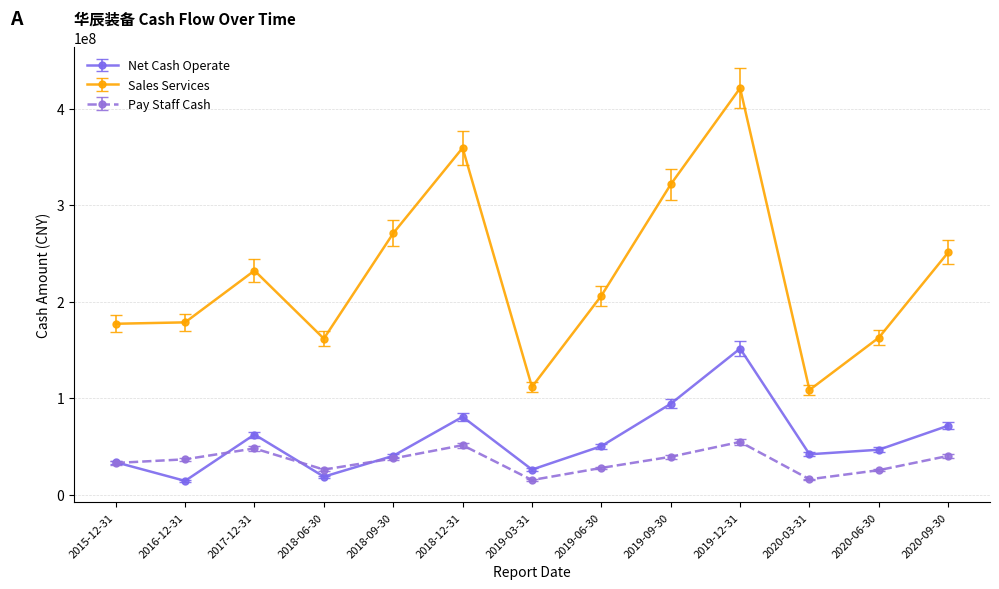

Does the chart have visible grid lines?

Yes